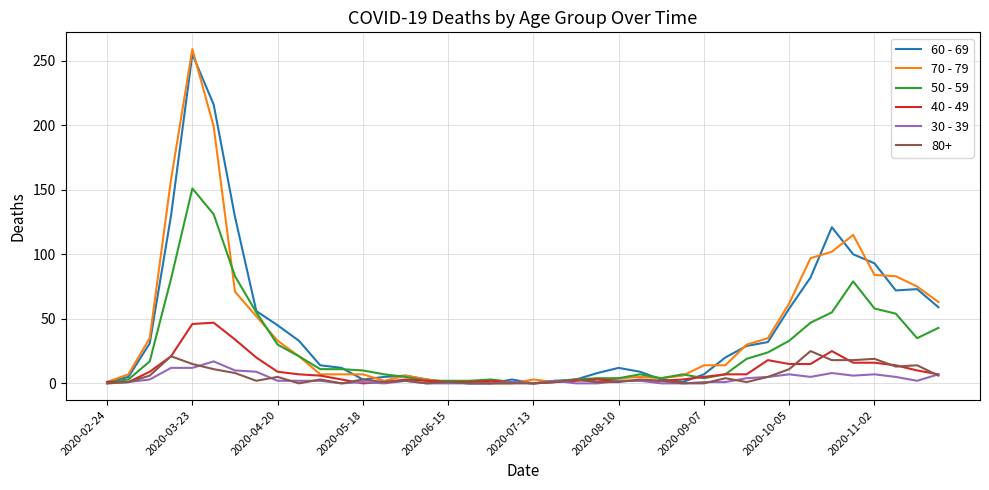

At how many categories does at least one series exceed 146?

3